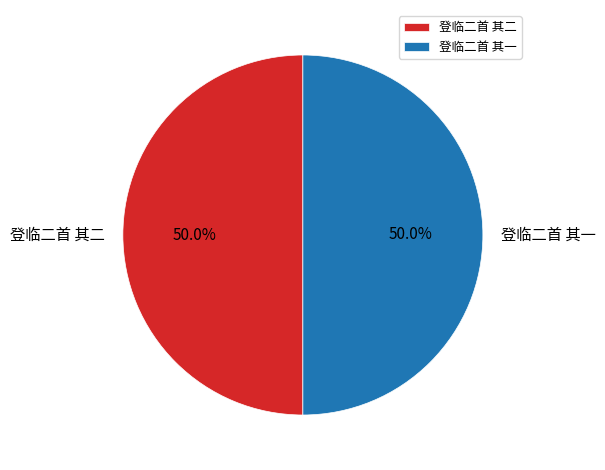

What is the ratio of the value at 登临二首 其一 to the value at 登临二首 其二?

1.0